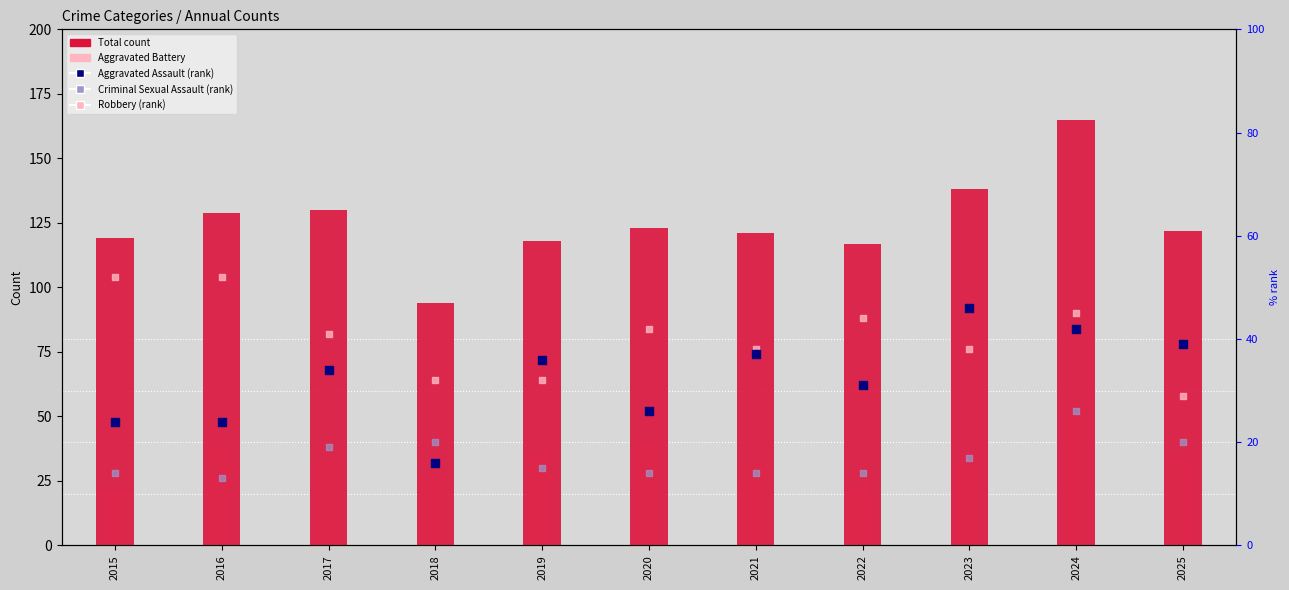

What is the total value across all series at 2017?

258